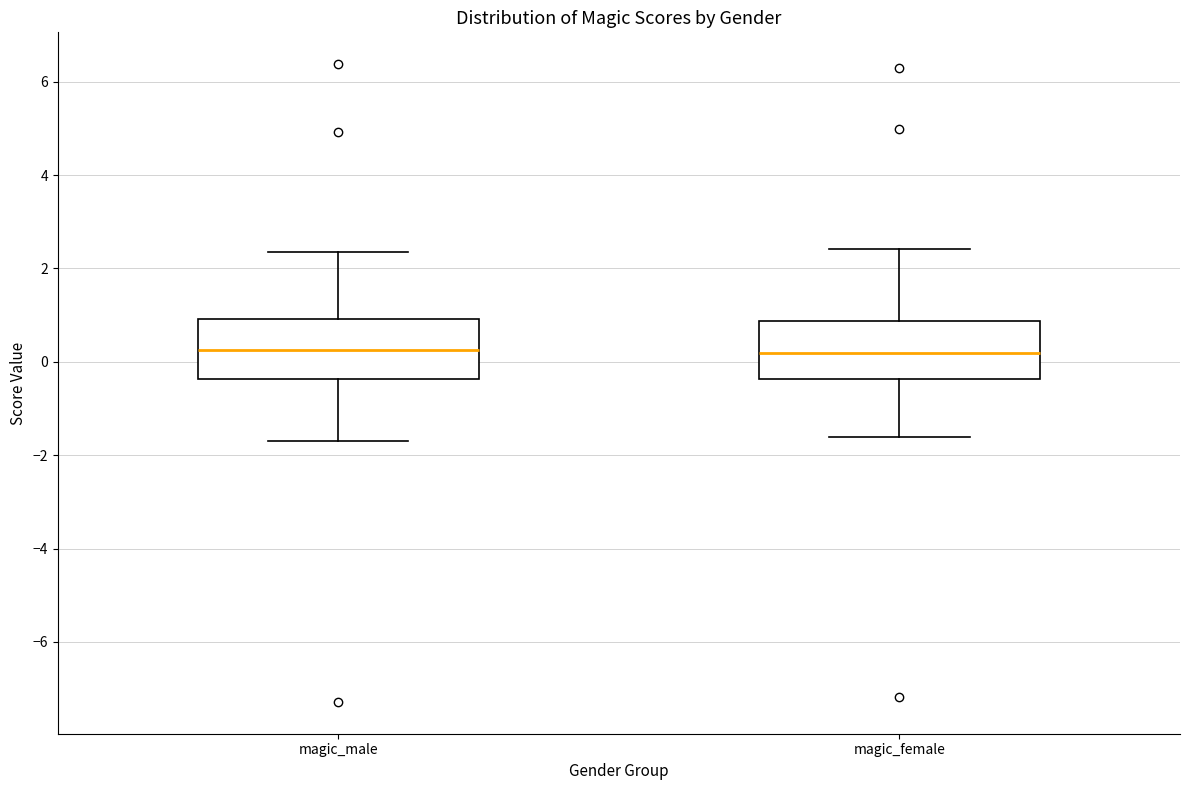

Where does the median line of the box for magic_female sit on the y-axis? The values are not printed on the chart, so give them approximately, as read against the axis.

0.2